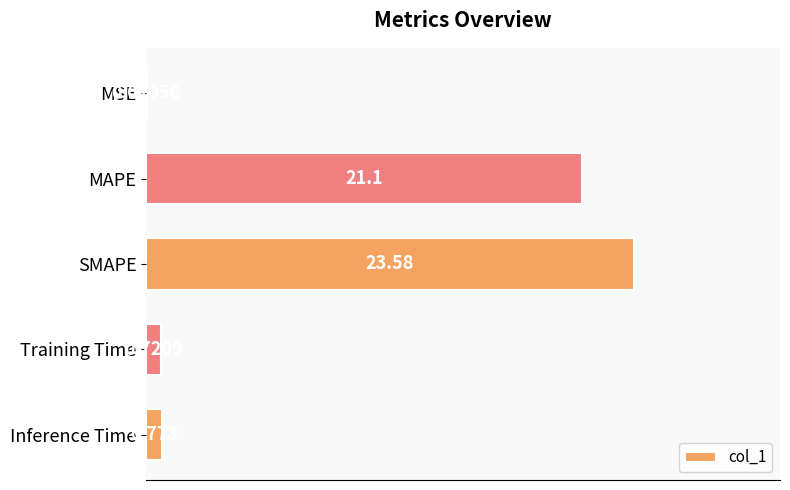

Which has a higher value, Inference Time or Training Time?

Inference Time